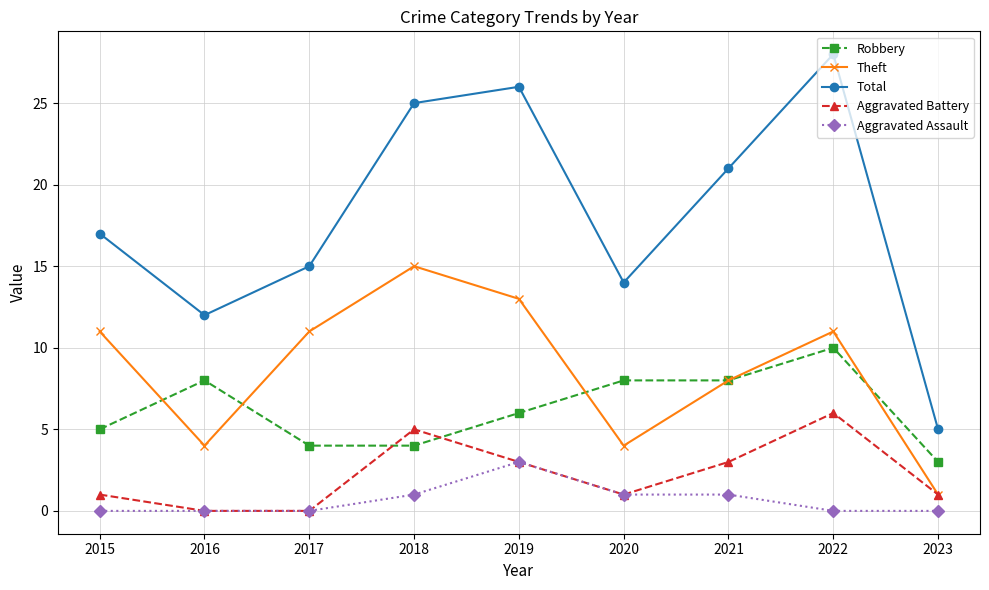

What is the average value of the Robbery series?

6